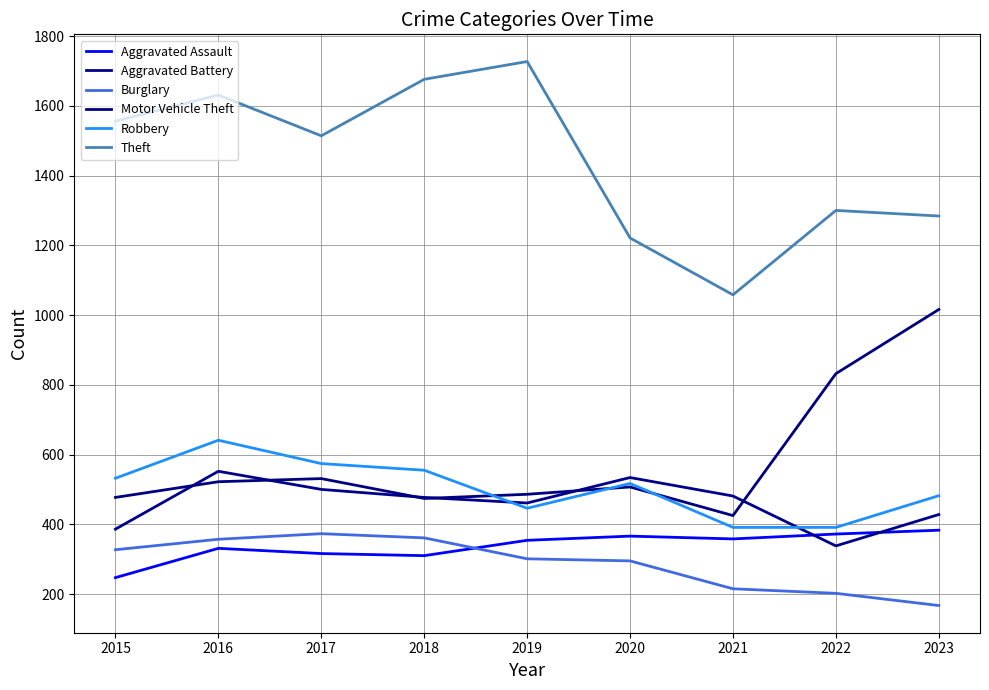

What is the difference between the Robbery values at 2023 and 2018?

73